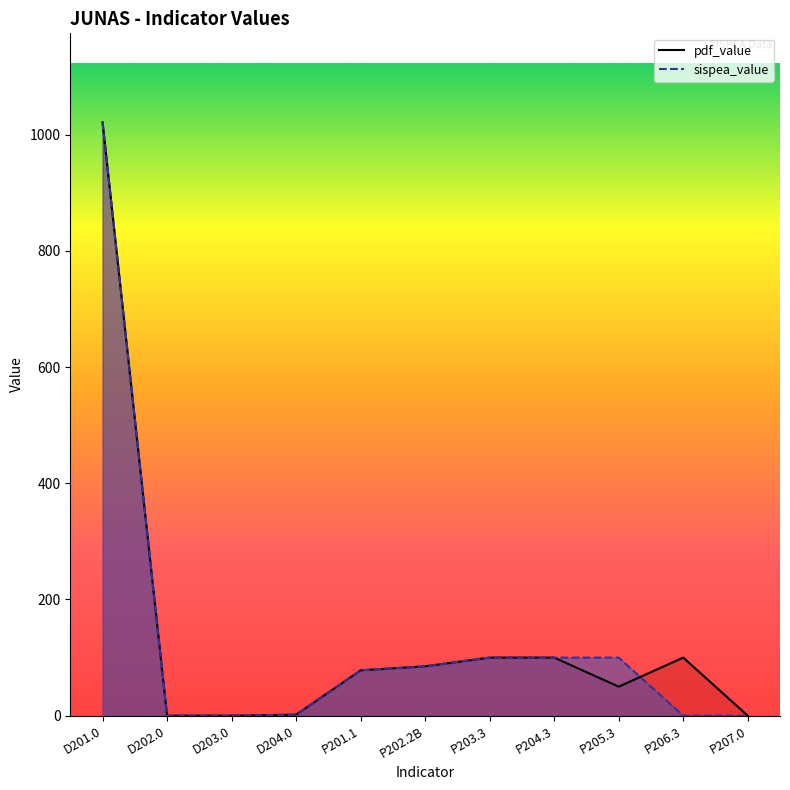

Does the chart display data point markers on the line(s)?

No